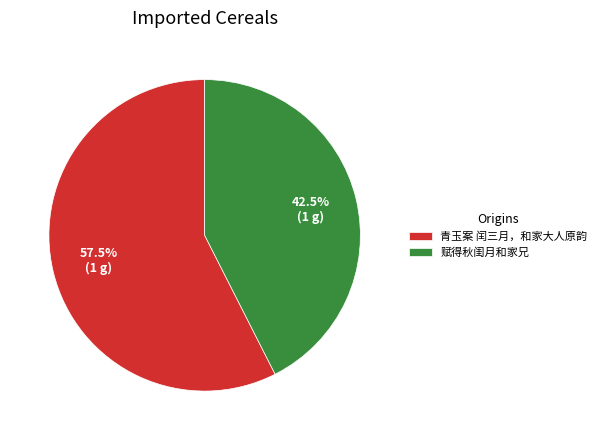

What percentage is NOT represented by 青玉案 闰三月，和家大人原韵?

42.5%